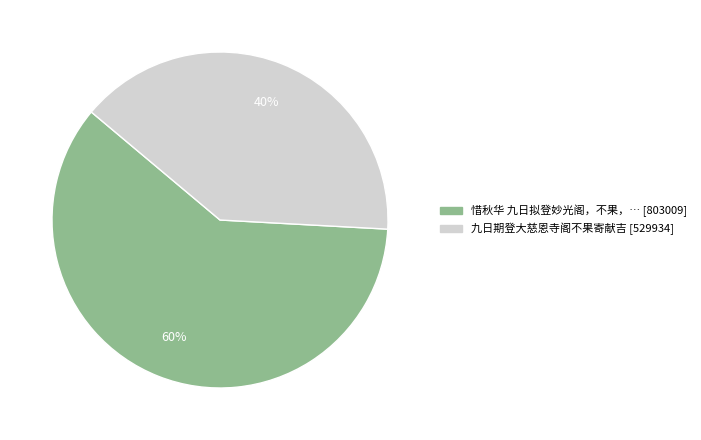

Is there any slice that represents more than half of the pie?

Yes